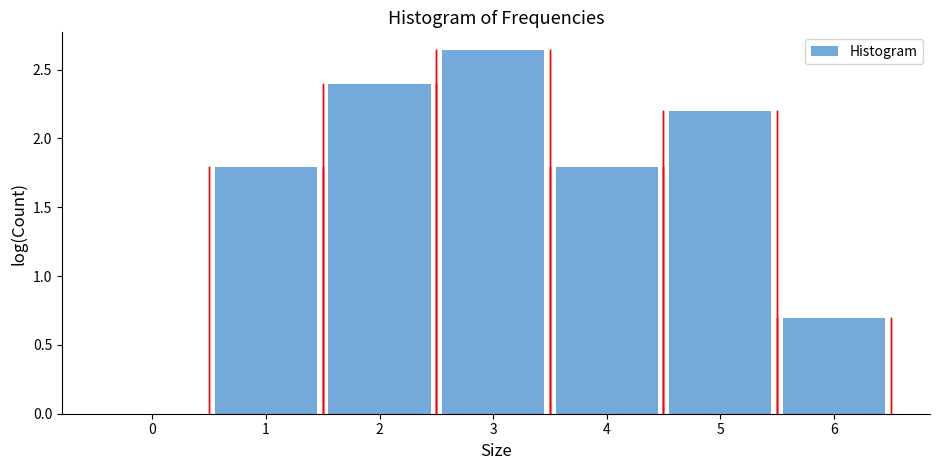

What is the height of the bar covering 1.5 to 2.5 on the x-axis? The values are not printed on the chart, so give them approximately, as read against the axis.

2.40